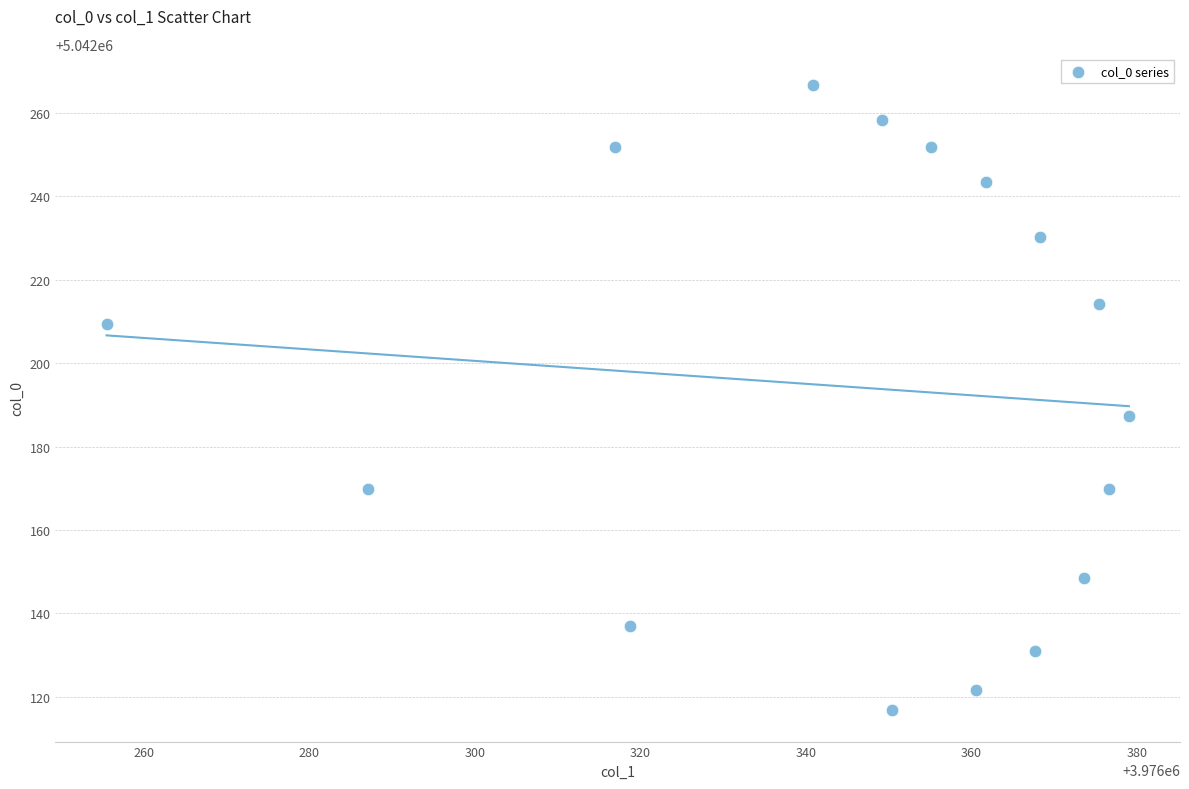

What is the range of X values (max minus min)?

123.6